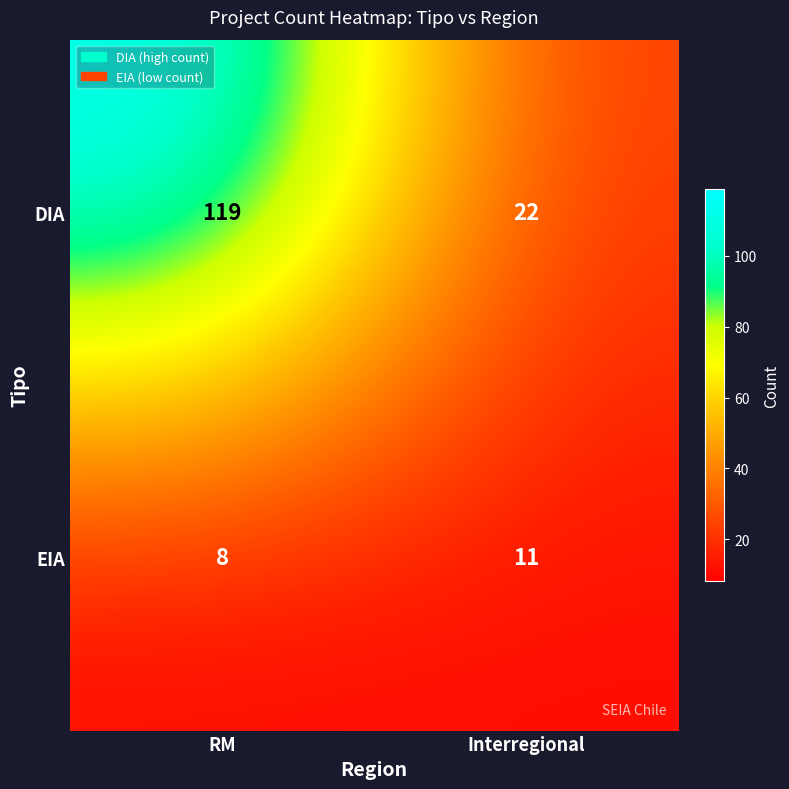

The EIA series shows 5 at RM. True or false?

False